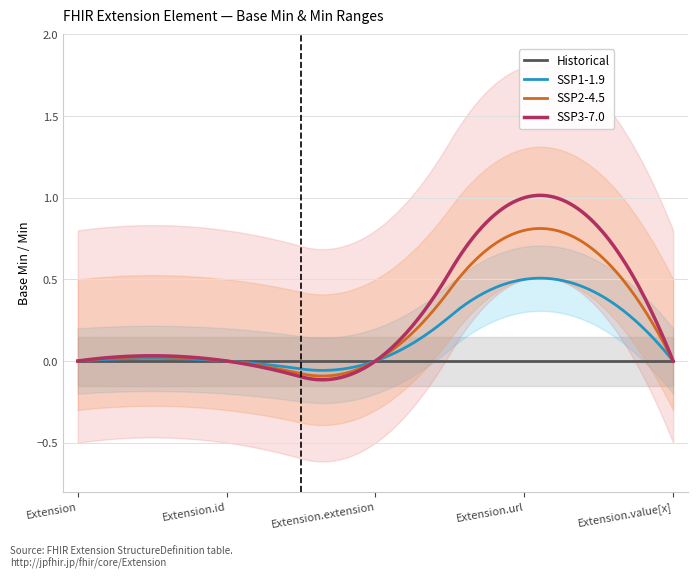

What is the label of the 1st point from the left?

Extension